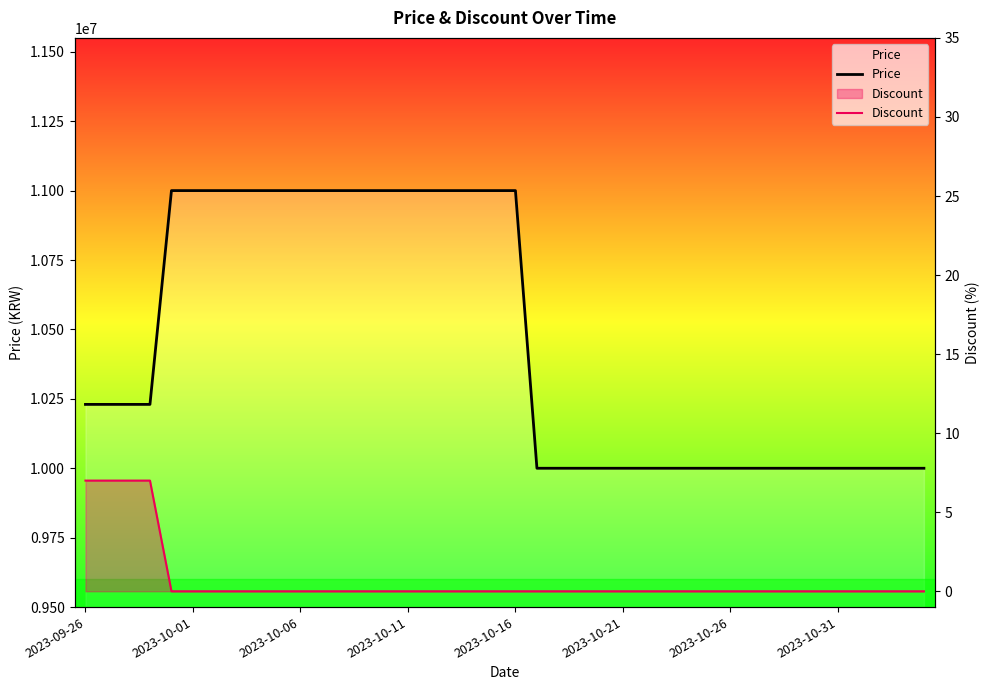

What is the difference between the second highest and second lowest values in the Price series?

1000000